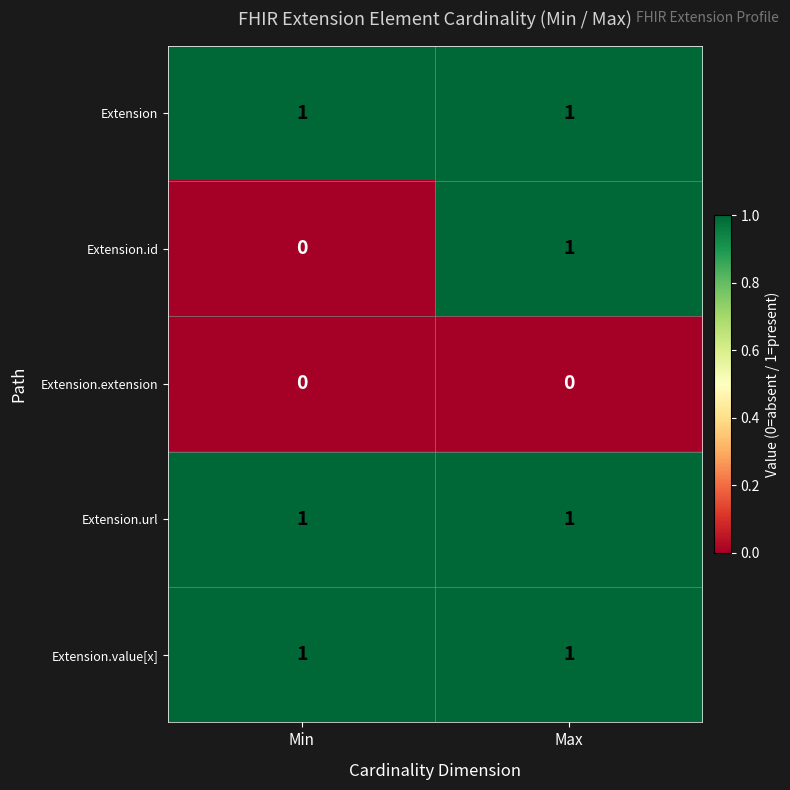

The Extension.url series shows 1 at Min. True or false?

True